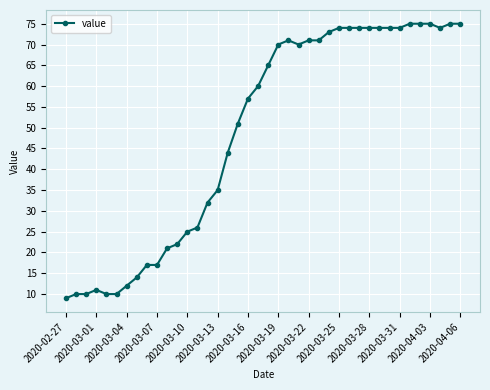

How many lines are shown in the chart?

1